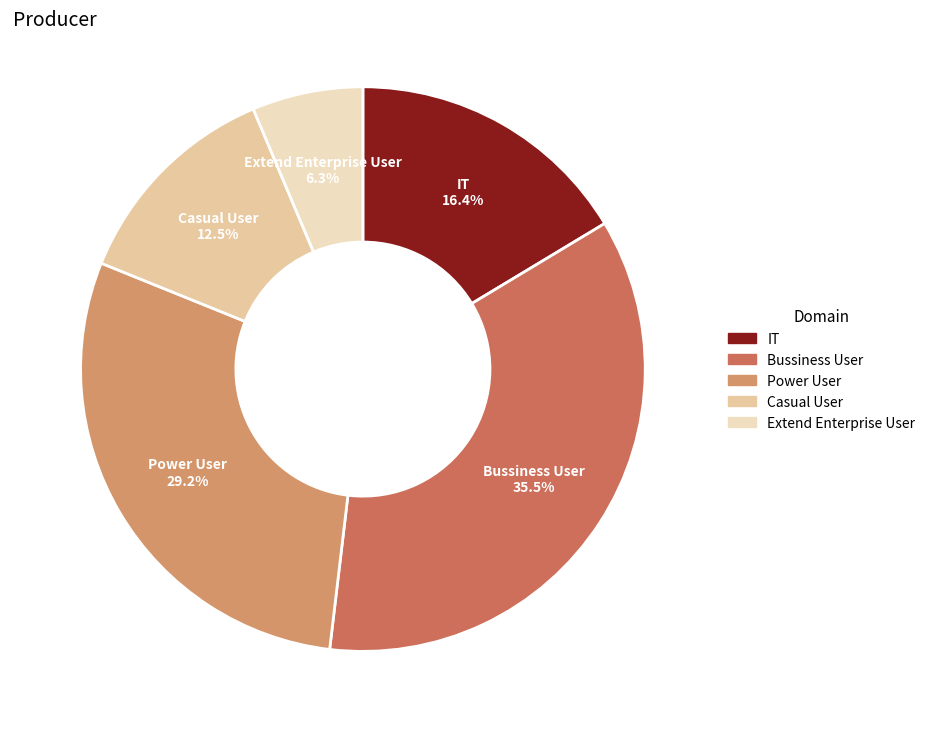

Rank the categories by value from lowest to highest.

Extend Enterprise User, Casual User, IT, Power User, Bussiness User